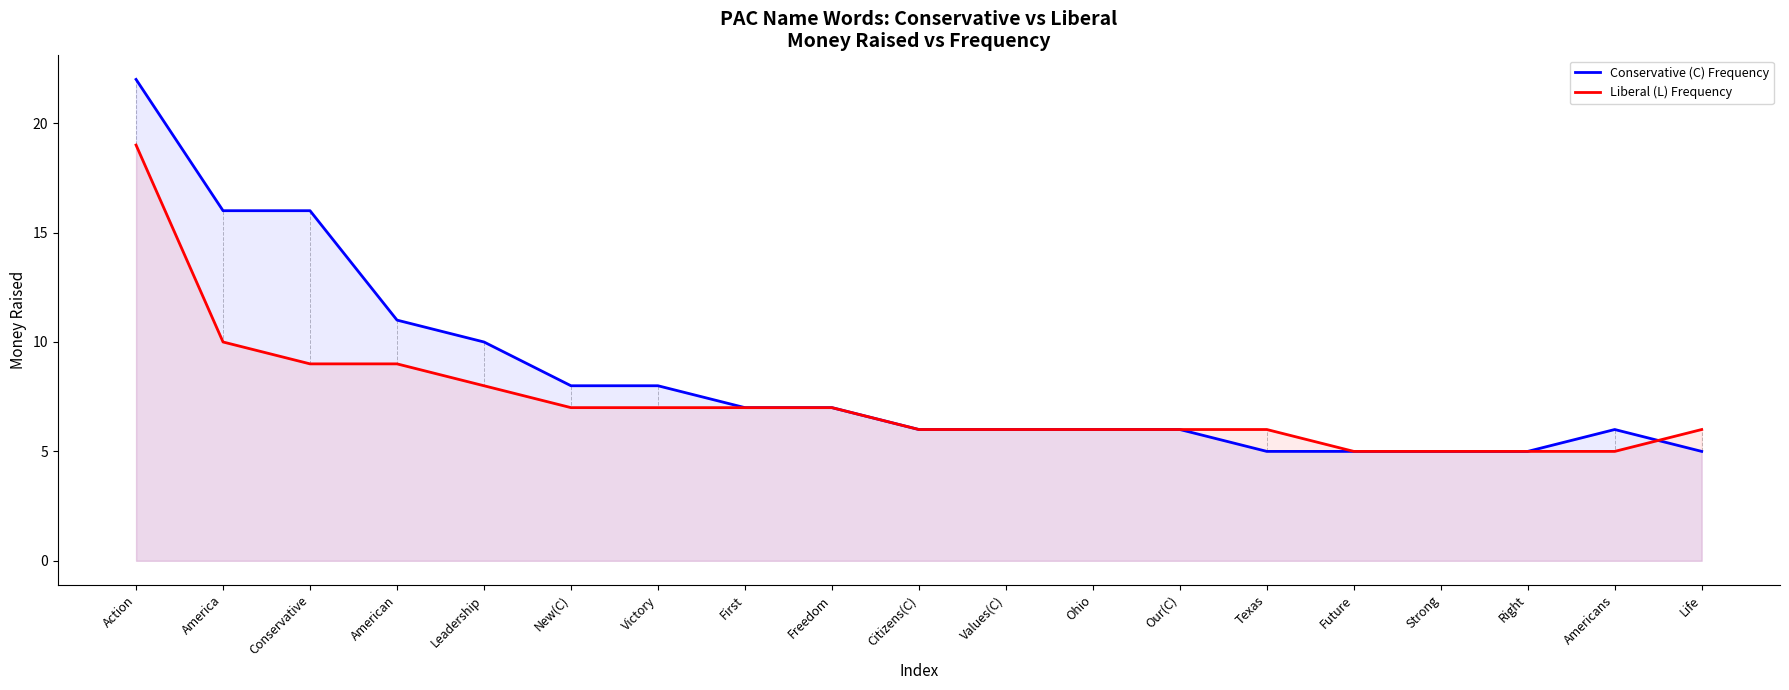

What position from the right is Right?

3